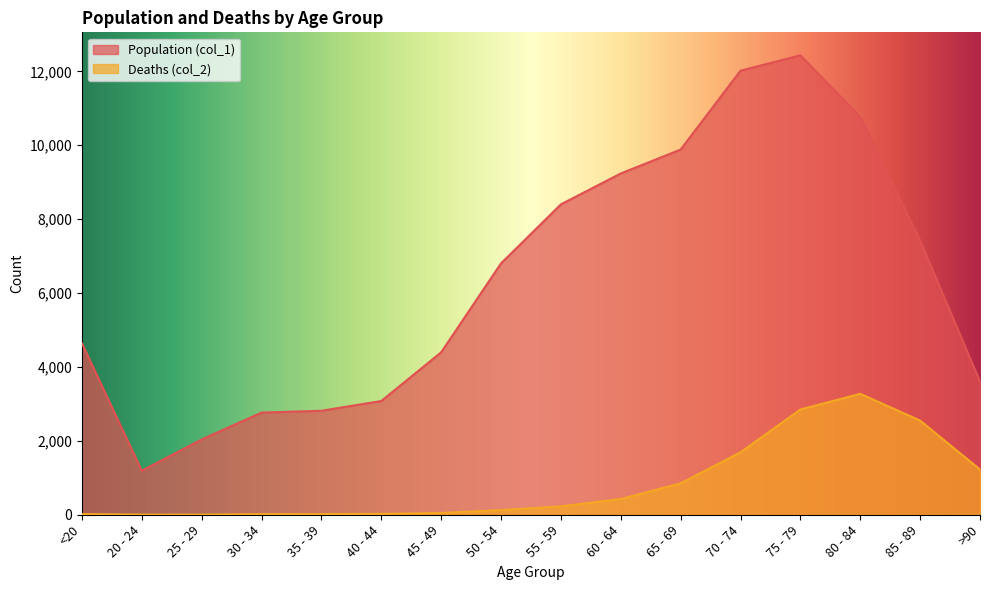

List the labels in order of Deaths (col_2) value, largest first.

80 - 84, 75 - 79, 85 - 89, 70 - 74, >90, 65 - 69, 60 - 64, 55 - 59, 50 - 54, 45 - 49, 40 - 44, <20, 35 - 39, 30 - 34, 20 - 24, 25 - 29